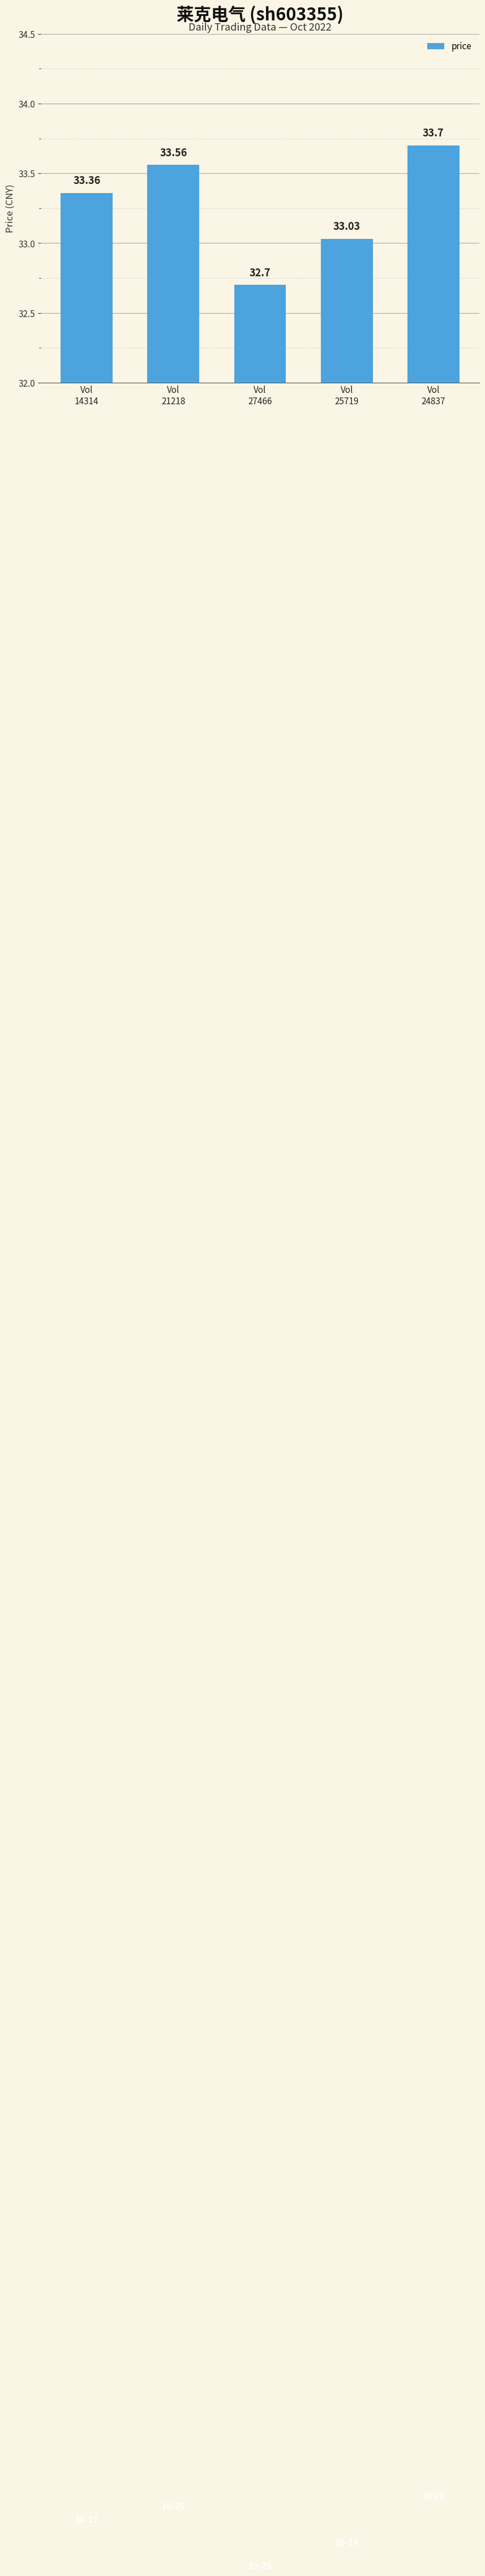

Which has a higher value, Vol
14314 or Vol
24837?

Vol
24837